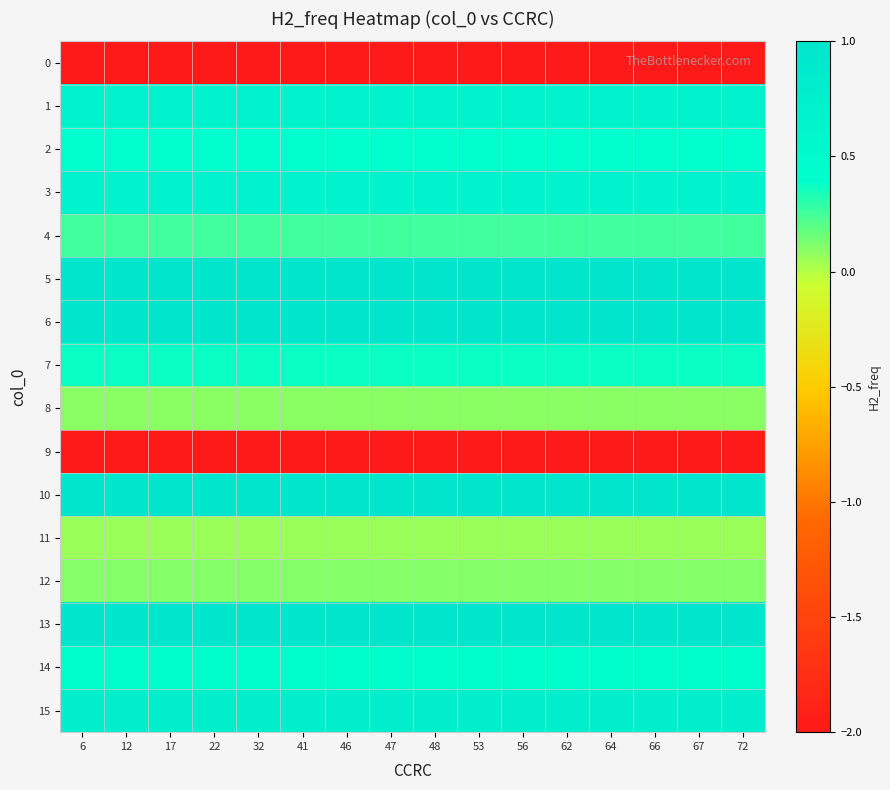

Reading left to right, what are all the values shown in this chart?

0: 6=-5.6	12=-5.6	17=-5.6	22=-5.6	32=-5.6	41=-5.6	46=-5.6	47=-5.6	48=-5.6	53=-5.6	56=-5.6	62=-5.6	64=-5.6	66=-5.6	67=-5.6	72=-5.6
1: 6=0.7	12=0.7	17=0.7	22=0.7	32=0.7	41=0.7	46=0.7	47=0.7	48=0.7	53=0.7	56=0.7	62=0.7	64=0.7	66=0.7	67=0.7	72=0.7
2: 6=0.4	12=0.4	17=0.4	22=0.4	32=0.4	41=0.4	46=0.4	47=0.4	48=0.4	53=0.4	56=0.4	62=0.4	64=0.4	66=0.4	67=0.4	72=0.4
3: 6=0.7	12=0.7	17=0.7	22=0.7	32=0.7	41=0.7	46=0.7	47=0.7	48=0.7	53=0.7	56=0.7	62=0.7	64=0.7	66=0.7	67=0.7	72=0.7
4: 6=0.3	12=0.3	17=0.3	22=0.3	32=0.3	41=0.3	46=0.3	47=0.3	48=0.3	53=0.3	56=0.3	62=0.3	64=0.3	66=0.3	67=0.3	72=0.3
5: 6=1.0	12=1.0	17=1.0	22=1.0	32=1.0	41=1.0	46=1.0	47=1.0	48=1.0	53=1.0	56=1.0	62=1.0	64=1.0	66=1.0	67=1.0	72=1.0
6: 6=1.0	12=1.0	17=1.0	22=1.0	32=1.0	41=1.0	46=1.0	47=1.0	48=1.0	53=1.0	56=1.0	62=1.0	64=1.0	66=1.0	67=1.0	72=1.0
7: 6=0.4	12=0.4	17=0.4	22=0.4	32=0.4	41=0.4	46=0.4	47=0.4	48=0.4	53=0.4	56=0.4	62=0.4	64=0.4	66=0.4	67=0.4	72=0.4
8: 6=0.1	12=0.1	17=0.1	22=0.1	32=0.1	41=0.1	46=0.1	47=0.1	48=0.1	53=0.1	56=0.1	62=0.1	64=0.1	66=0.1	67=0.1	72=0.1
9: 6=-14.7	12=-14.7	17=-14.7	22=-14.7	32=-14.7	41=-14.7	46=-14.7	47=-14.7	48=-14.7	53=-14.7	56=-14.7	62=-14.7	64=-14.7	66=-14.7	67=-14.7	72=-14.7
10: 6=1.0	12=1.0	17=1.0	22=1.0	32=1.0	41=1.0	46=1.0	47=1.0	48=1.0	53=1.0	56=1.0	62=1.0	64=1.0	66=1.0	67=1.0	72=1.0
11: 6=0.1	12=0.1	17=0.1	22=0.1	32=0.1	41=0.1	46=0.1	47=0.1	48=0.1	53=0.1	56=0.1	62=0.1	64=0.1	66=0.1	67=0.1	72=0.1
12: 6=0.1	12=0.1	17=0.1	22=0.1	32=0.1	41=0.1	46=0.1	47=0.1	48=0.1	53=0.1	56=0.1	62=0.1	64=0.1	66=0.1	67=0.1	72=0.1
13: 6=1.0	12=1.0	17=1.0	22=1.0	32=1.0	41=1.0	46=1.0	47=1.0	48=1.0	53=1.0	56=1.0	62=1.0	64=1.0	66=1.0	67=1.0	72=1.0
14: 6=0.4	12=0.4	17=0.4	22=0.4	32=0.4	41=0.4	46=0.4	47=0.4	48=0.4	53=0.4	56=0.4	62=0.4	64=0.4	66=0.4	67=0.4	72=0.4
15: 6=0.8	12=0.8	17=0.8	22=0.8	32=0.8	41=0.8	46=0.8	47=0.8	48=0.8	53=0.8	56=0.8	62=0.8	64=0.8	66=0.8	67=0.8	72=0.8